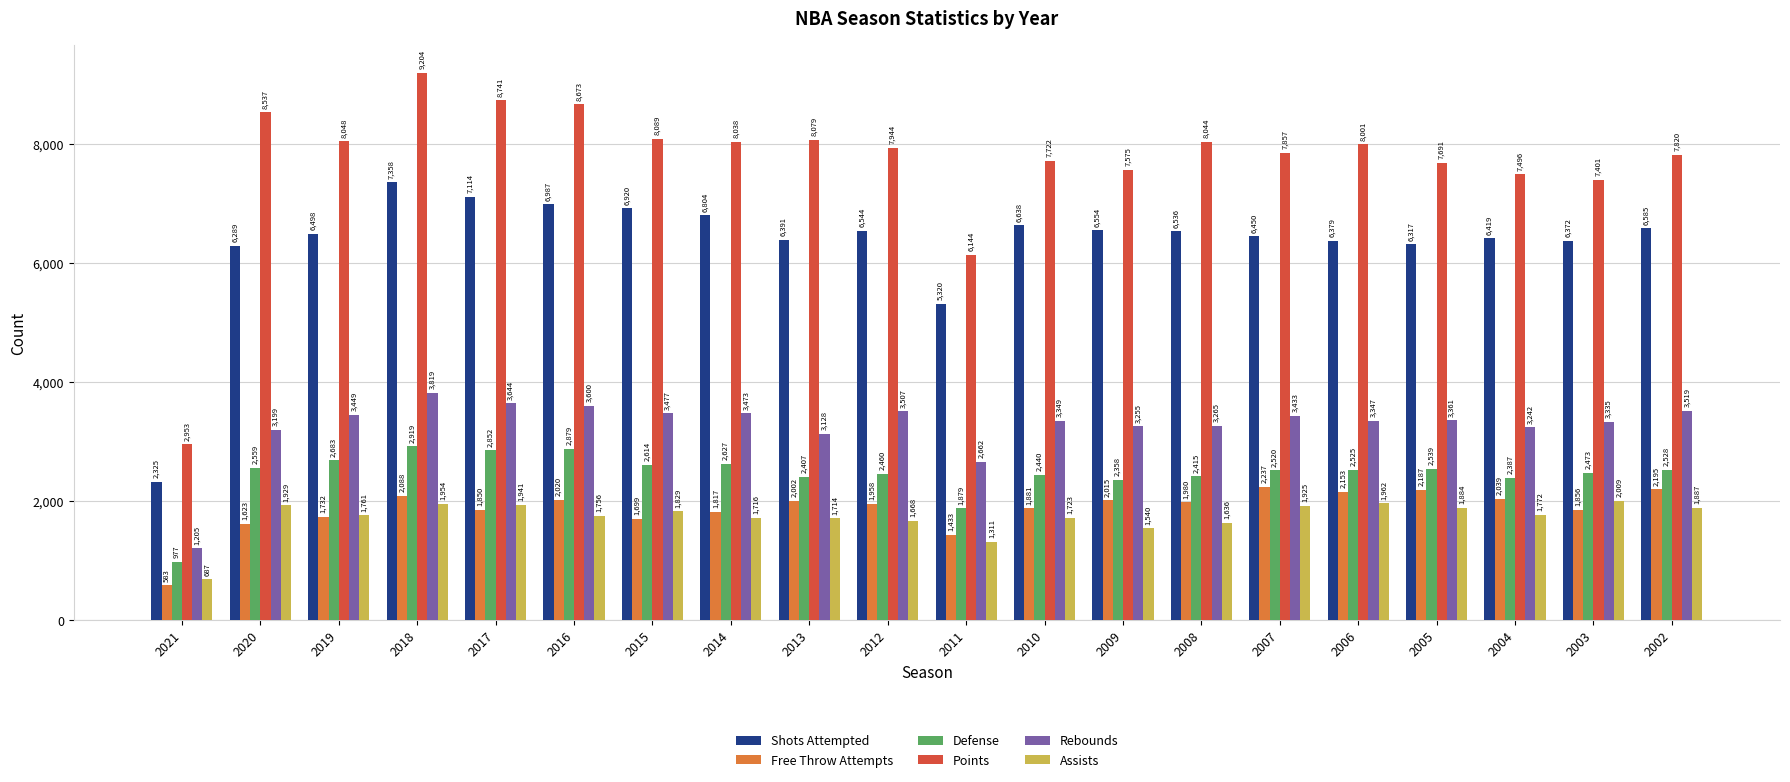

What is the difference between the highest and lowest values at 2007?

5932